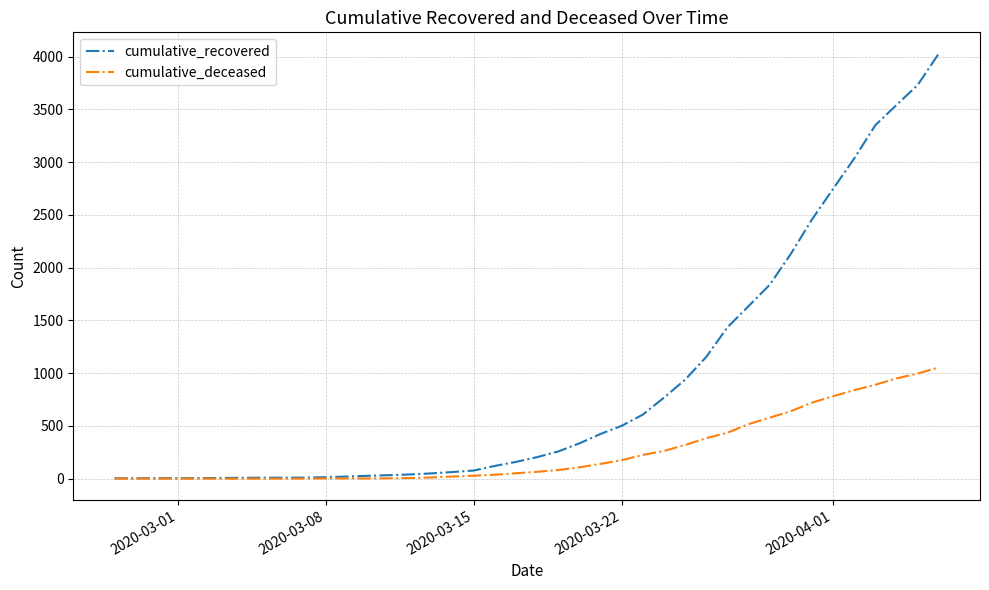

Count the number of categories in the chart.

40